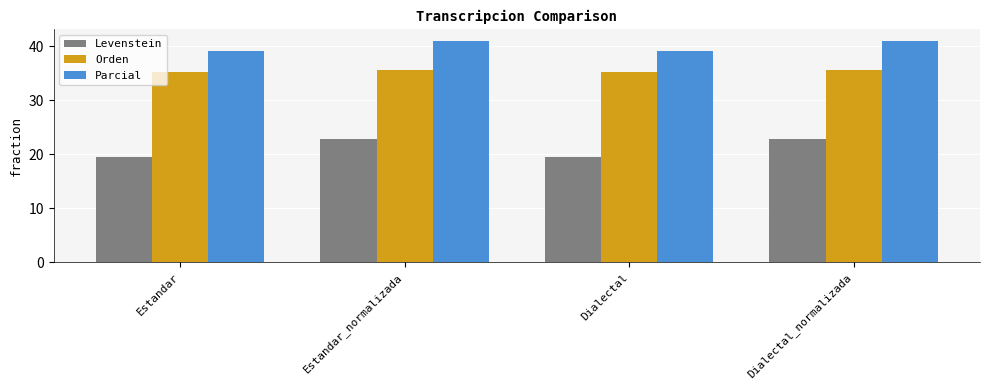

Between Estandar_normalizada and Dialectal, which series saw the biggest shift?

Levenstein